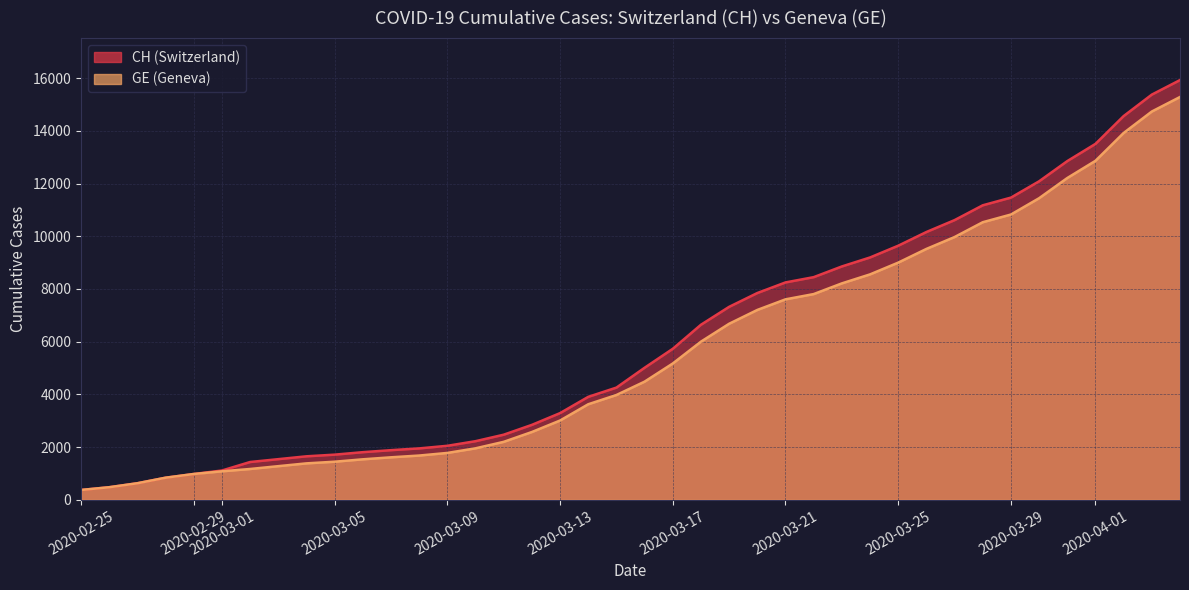

True or false: CH and GE cross at least once.

False